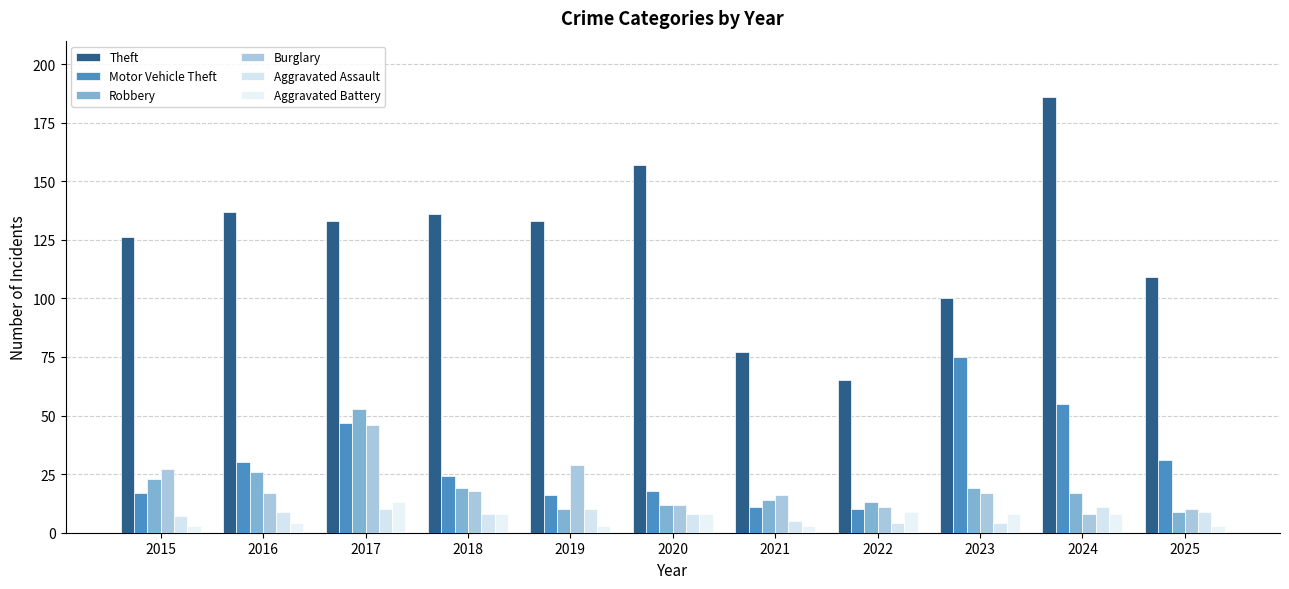

Is the value of Aggravated Assault at 2020 greater than the value of Robbery at 2019?

No